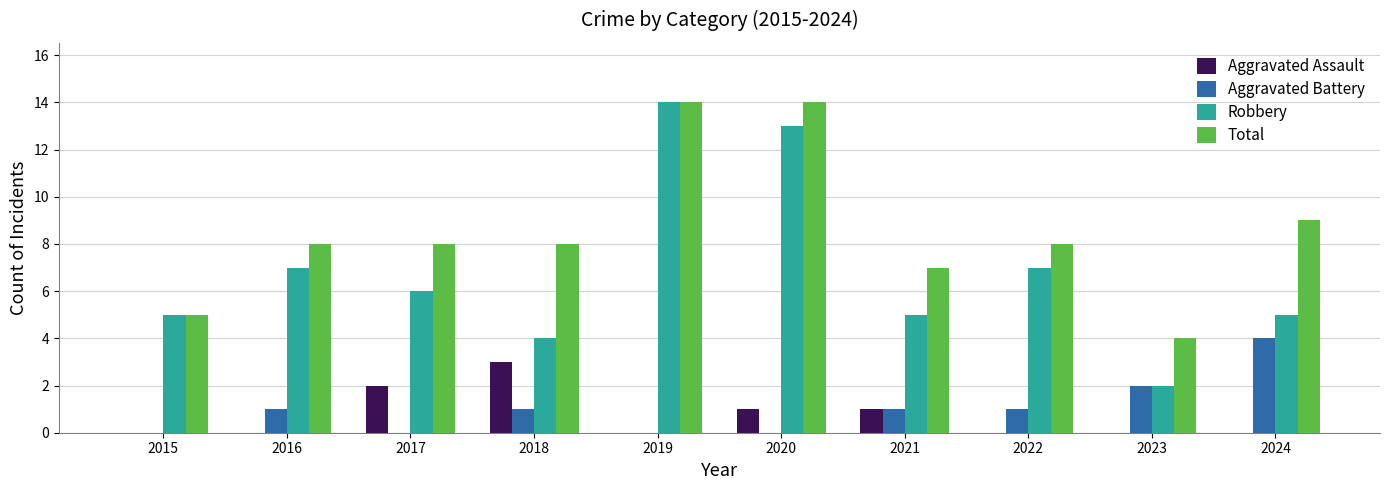

The Total series shows 8 at 2017. True or false?

True